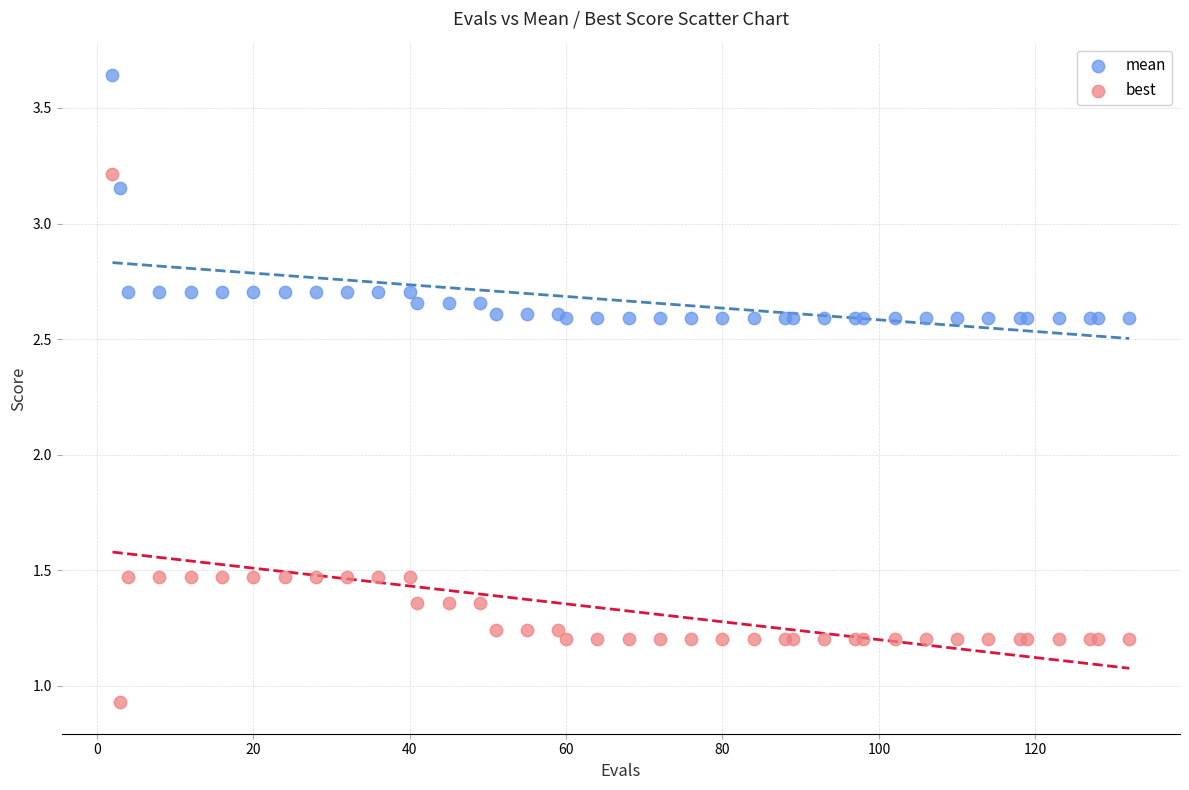

Which series reaches the minimum Y coordinate?

best